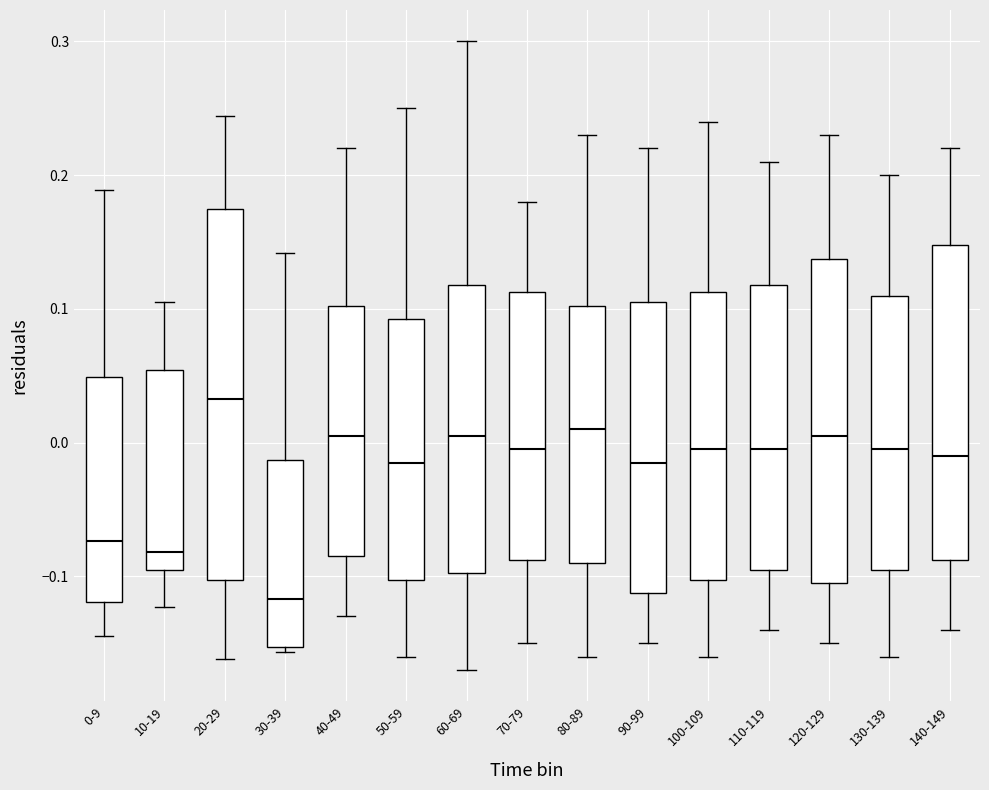

Reading left to right, read every box against the y-axis: the position of its median line, the range the box covers, and the ends of its whiskers. The values are not printed on the chart, so give them approximately, as read against the axis.

0-9: median -0.07, box -0.12 to 0.05, whiskers -0.14 to 0.19
10-19: median -0.08, box -0.10 to 0.05, whiskers -0.12 to 0.10
20-29: median 0.03, box -0.10 to 0.17, whiskers -0.16 to 0.24
30-39: median -0.12, box -0.15 to -0.01, whiskers -0.16 to 0.14
40-49: median 0.01, box -0.08 to 0.10, whiskers -0.13 to 0.22
50-59: median -0.01, box -0.10 to 0.09, whiskers -0.16 to 0.25
60-69: median 0.01, box -0.10 to 0.12, whiskers -0.17 to 0.30
70-79: median 0.00, box -0.09 to 0.11, whiskers -0.15 to 0.18
80-89: median 0.01, box -0.09 to 0.10, whiskers -0.16 to 0.23
90-99: median -0.01, box -0.11 to 0.11, whiskers -0.15 to 0.22
100-109: median 0.00, box -0.10 to 0.11, whiskers -0.16 to 0.24
110-119: median 0.00, box -0.09 to 0.12, whiskers -0.14 to 0.21
120-129: median 0.01, box -0.10 to 0.14, whiskers -0.15 to 0.23
130-139: median 0.00, box -0.09 to 0.11, whiskers -0.16 to 0.20
140-149: median -0.01, box -0.09 to 0.15, whiskers -0.14 to 0.22